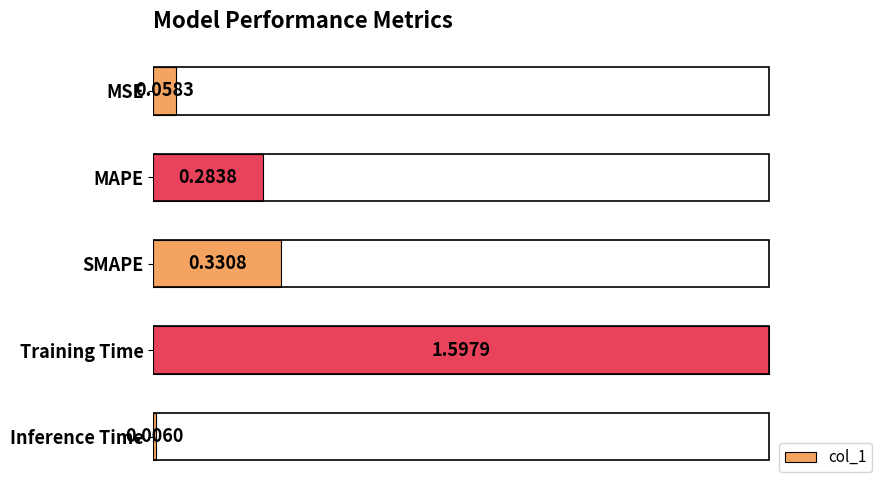

What is the average value?

0.5